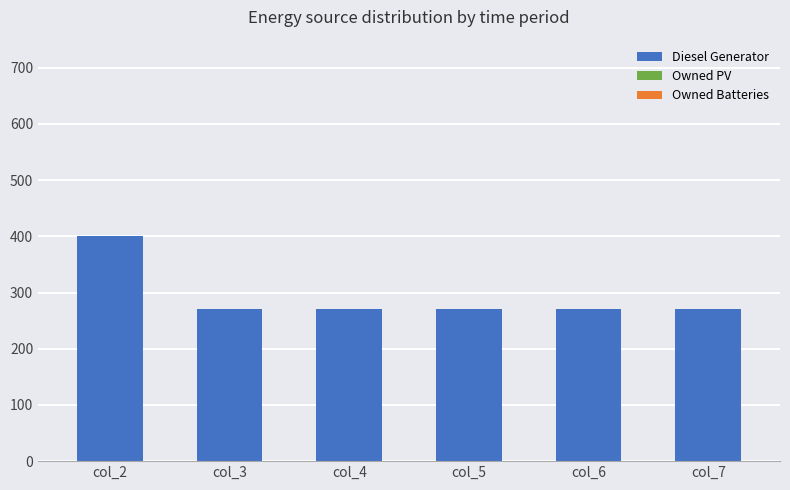

Approximately how many times larger is the value at col_7 compared to col_4?

1.0